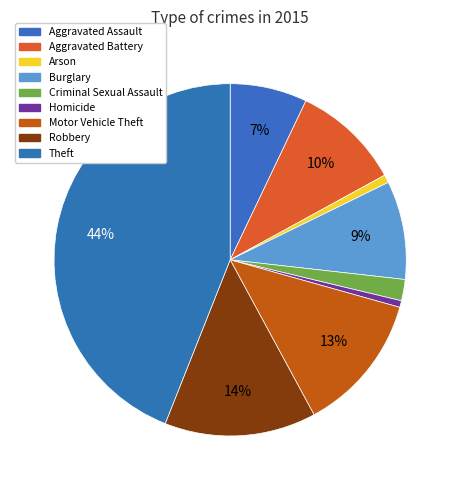

Count the number of slices in the pie.

9